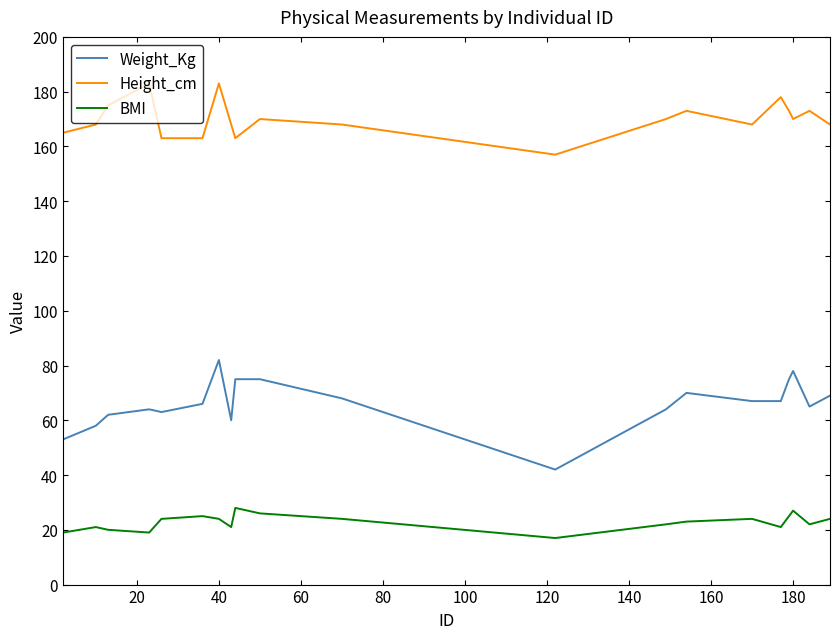

Does the chart display data point markers on the line(s)?

No